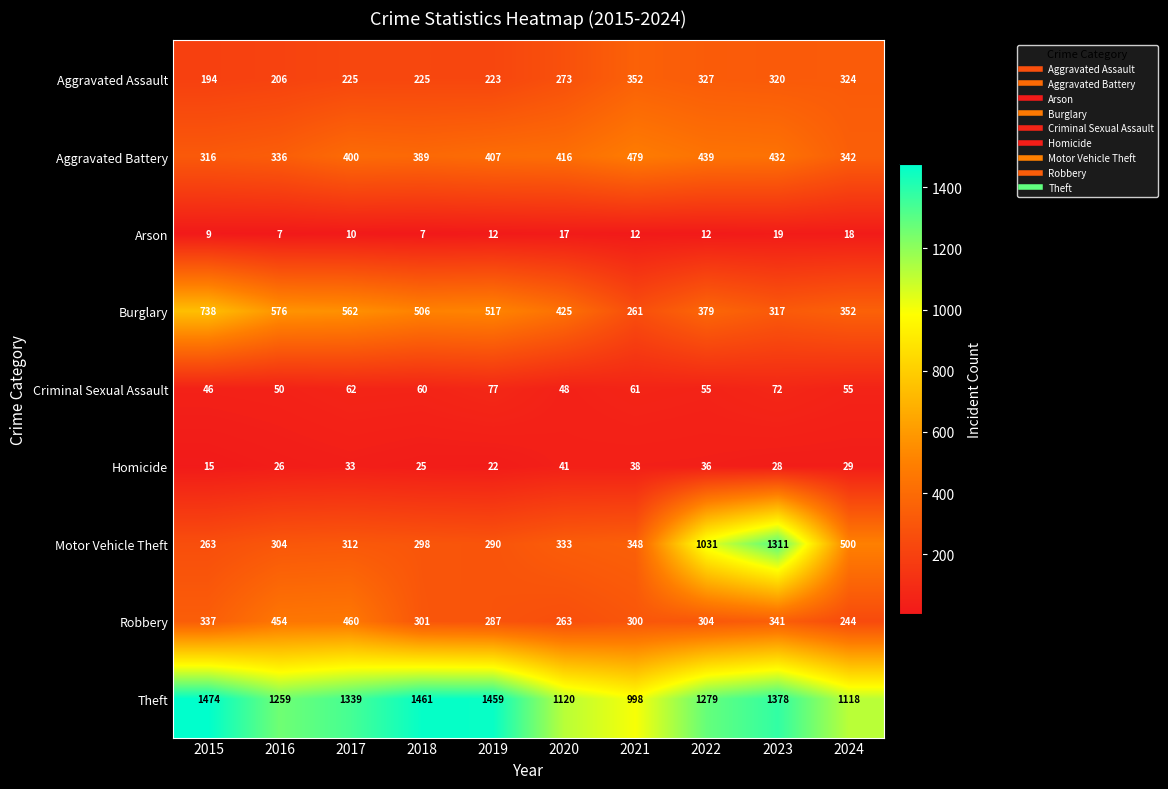

What is the difference between the Homicide values at 2017 and 2024?

4